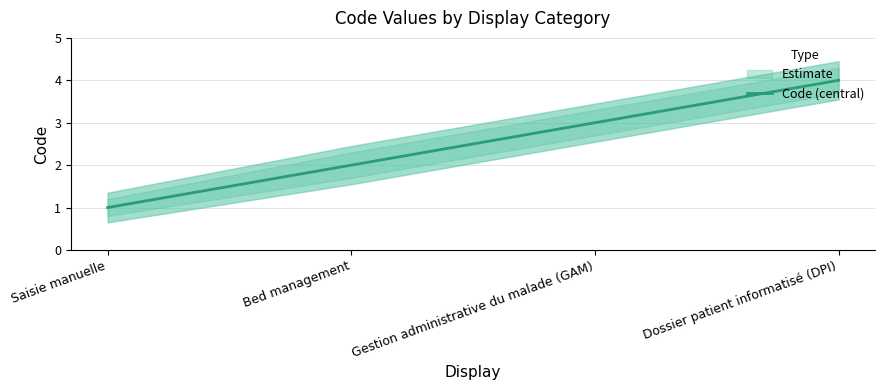

The chart shows a value of 1 at Saisie manuelle. True or false?

True